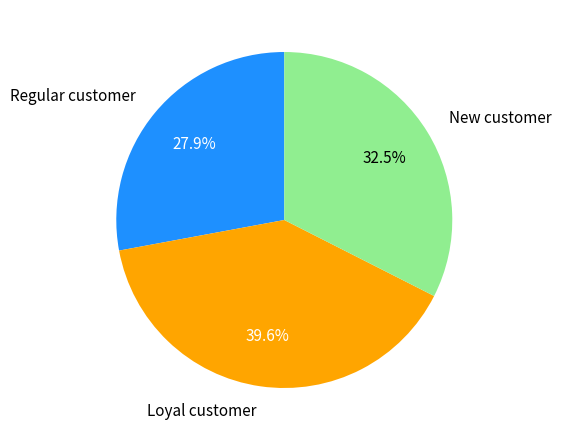

Is there any slice that represents more than half of the pie?

No